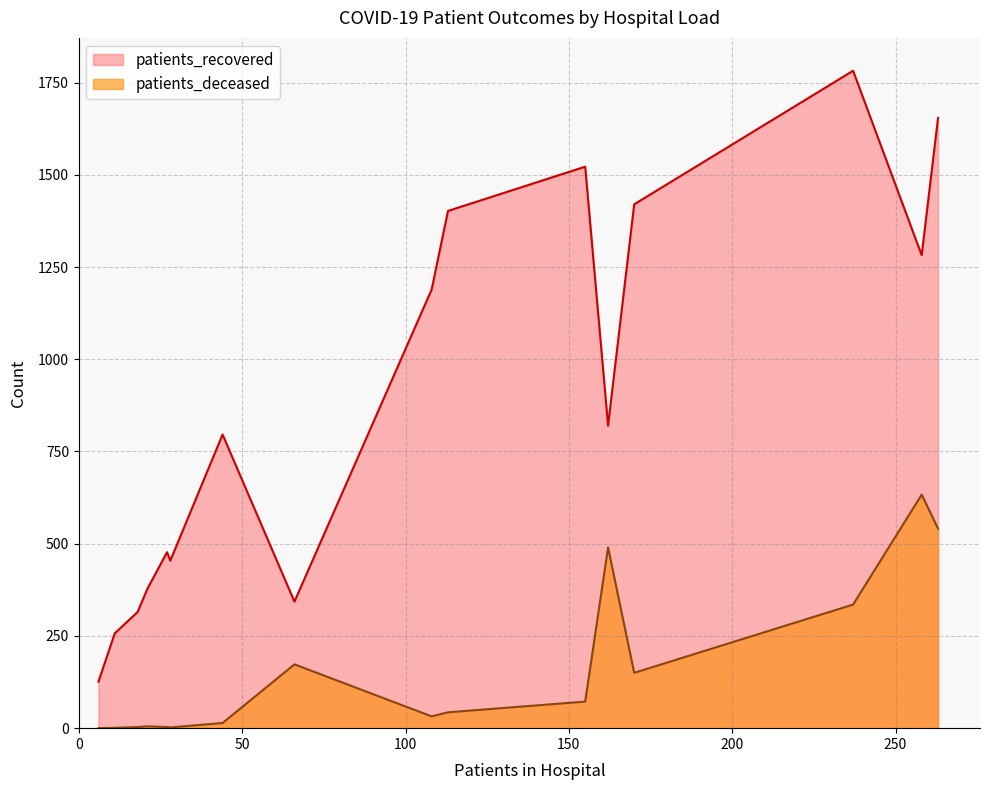

Rank the series at 55-59 from highest to lowest value.

patients_recovered, patients_deceased